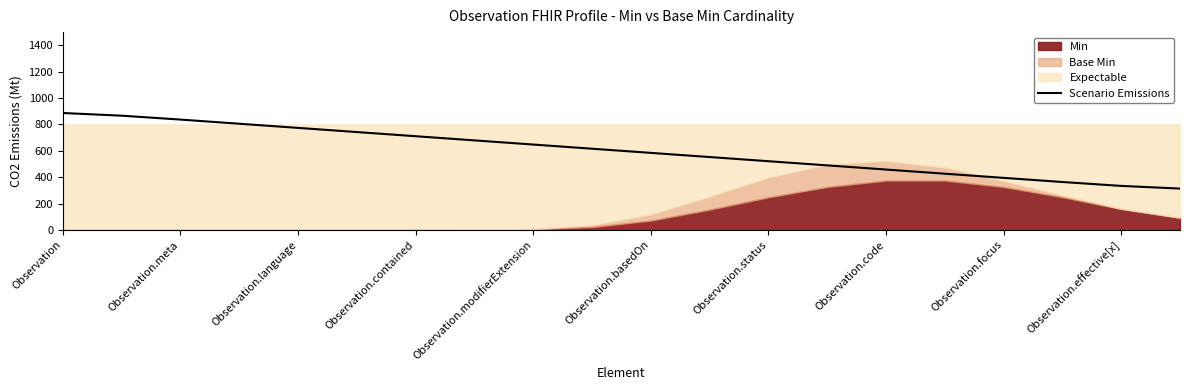

What is the maximum value shown in the chart?

886.5